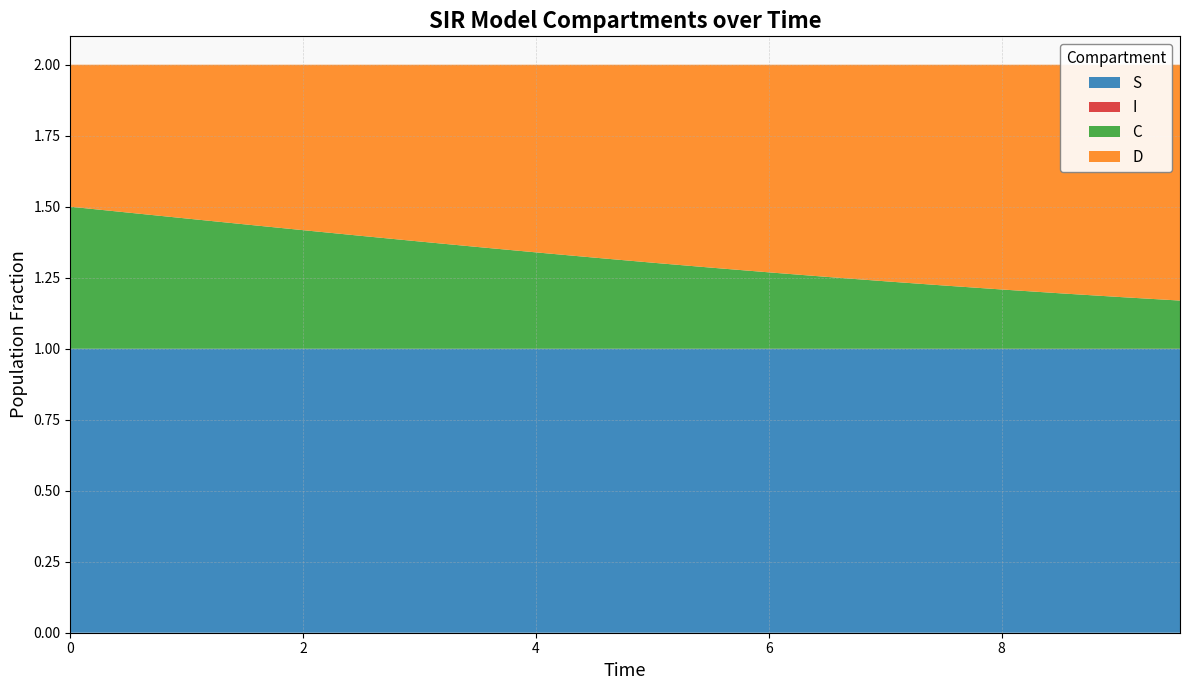

Reading left to right, extract all data points from this chart.

S: 1.0	1.0	1.0	1.0	1.0	1.0	1.0	1.0	1.0	1.0	1.0	1.0	1.0	1.0	1.0	1.0	1.0	1.0	1.0	1.0
I: 0.0	0.0	0.0	0.0	0.0	0.0	0.0	0.0	0.0	0.0	0.0	0.0	0.0	0.0	0.0	0.0	0.0	0.0	0.0	0.0
C: 0.5	0.5	0.5	0.4	0.4	0.4	0.4	0.4	0.3	0.3	0.3	0.3	0.3	0.3	0.2	0.2	0.2	0.2	0.2	0.2
D: 0.5	0.5	0.5	0.6	0.6	0.6	0.6	0.6	0.7	0.7	0.7	0.7	0.7	0.7	0.8	0.8	0.8	0.8	0.8	0.8